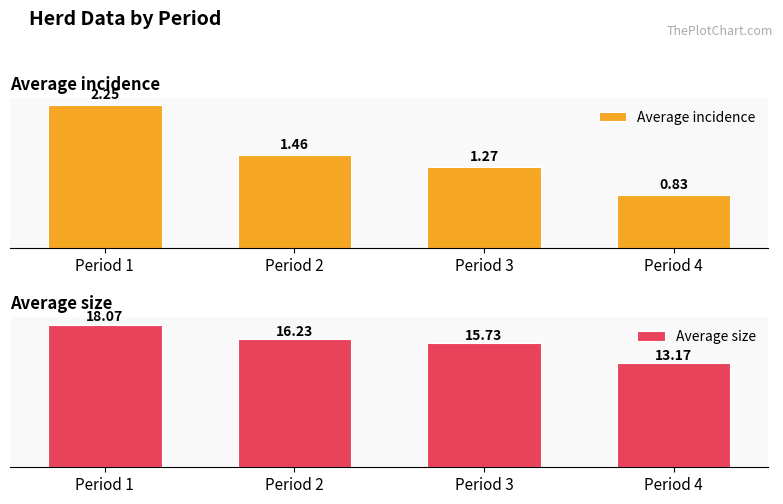

Between Period 2 and Period 4, which series saw the biggest shift?

Average size